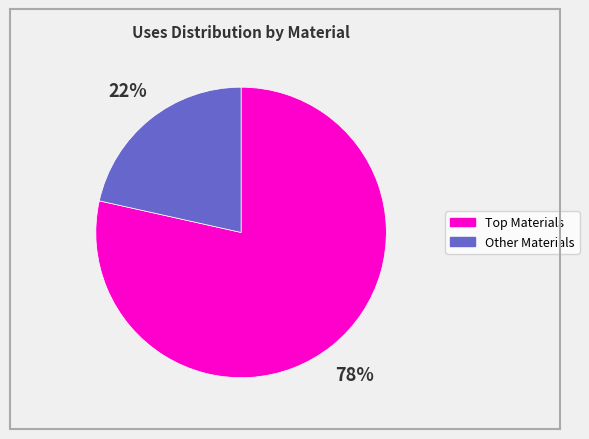

To the nearest percent, what is the average slice percentage?

50%